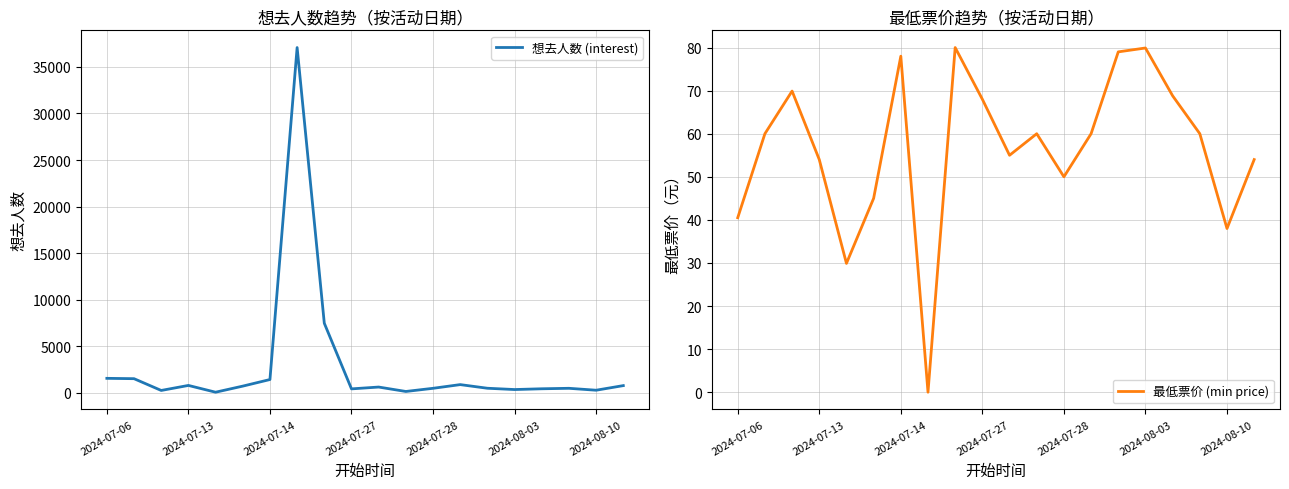

Which category has the highest value across all series?

7